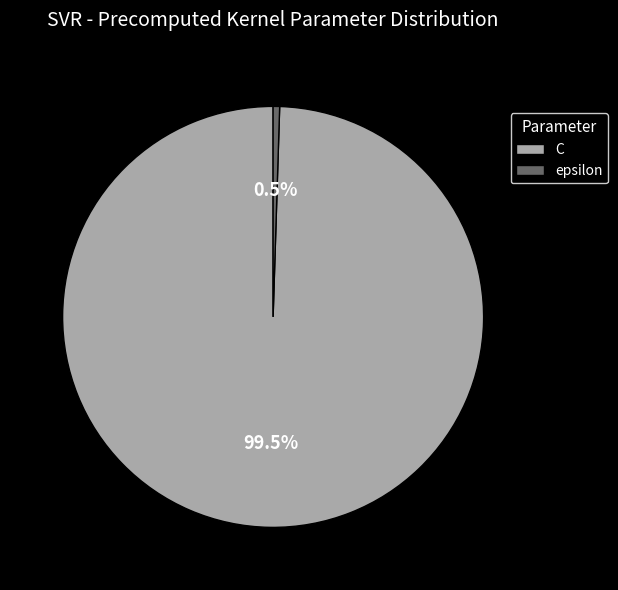

Count the number of slices in the pie.

2